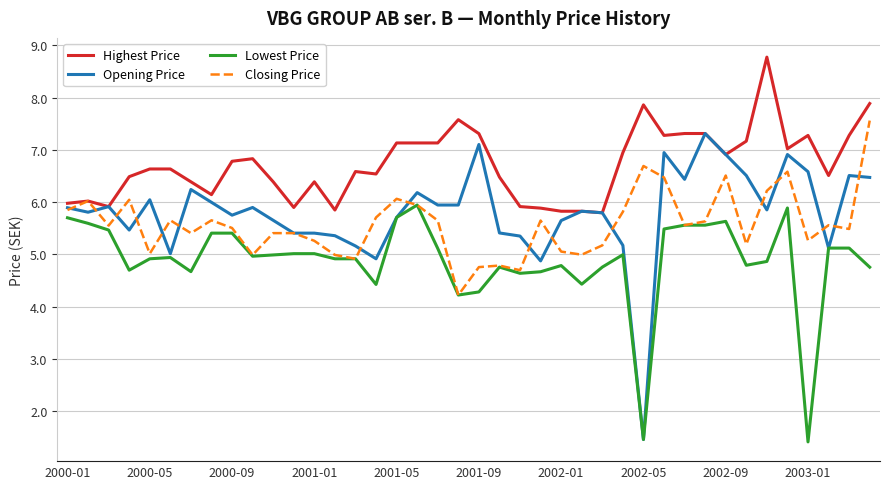

What is the difference between the maximum and second lowest values in the Opening Price series?

2.4